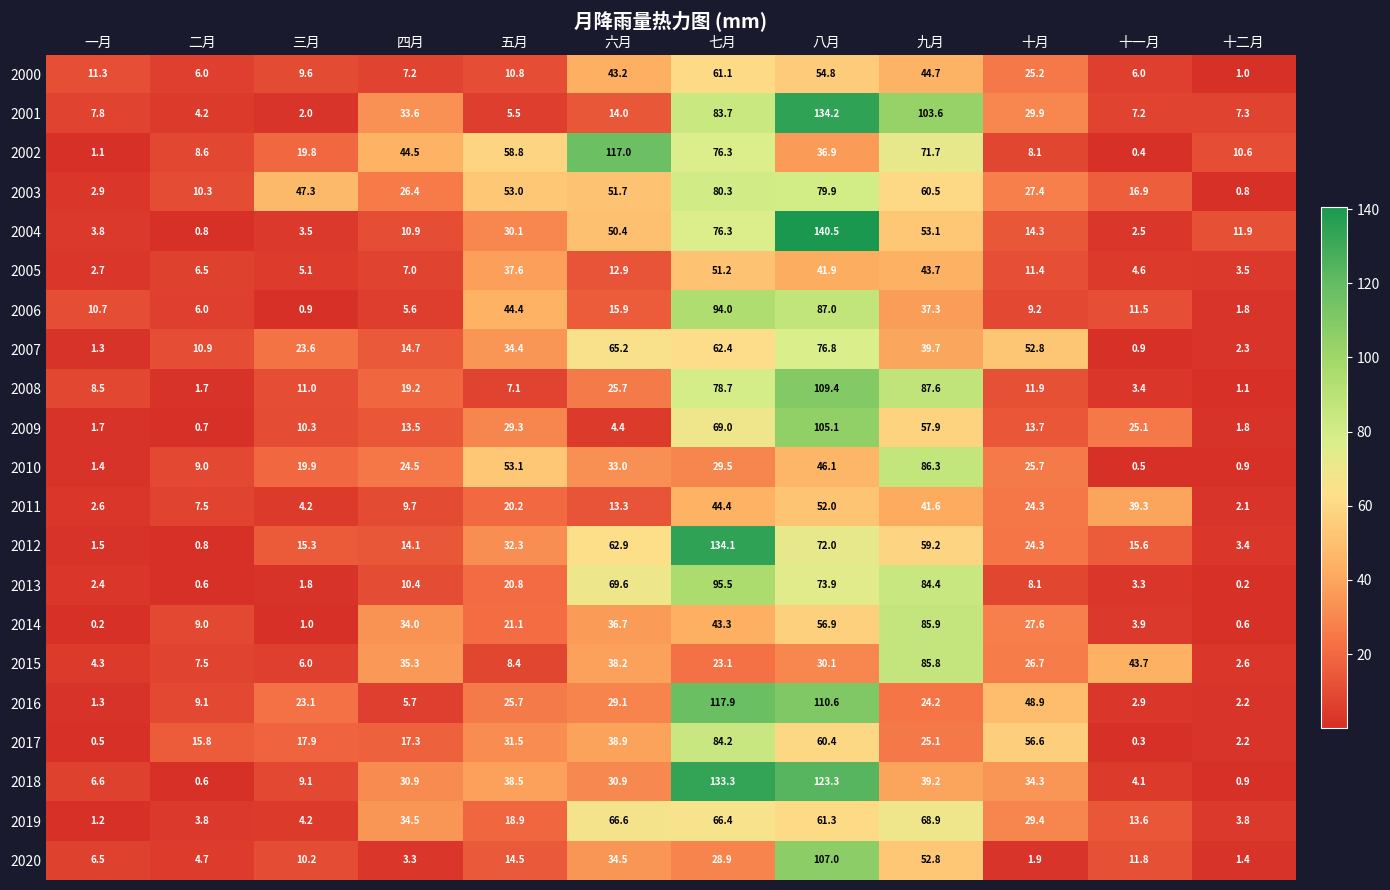

Is the value of 2017 at 七月 greater than the value of 2004 at 十二月?

Yes